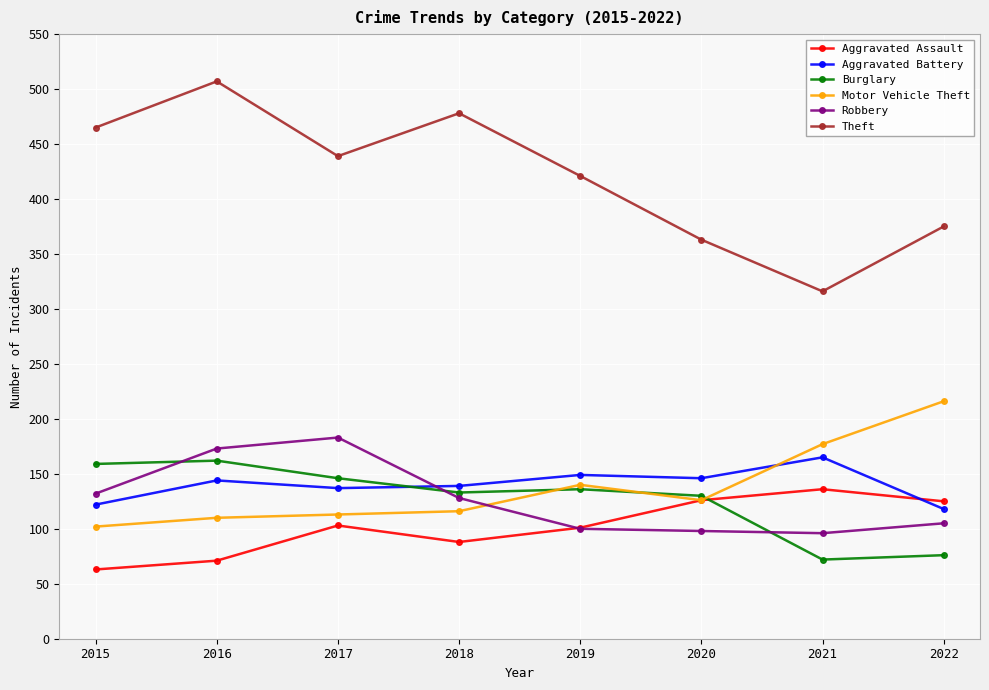

True or false: Theft has more than 2 points higher than both neighbors.

False